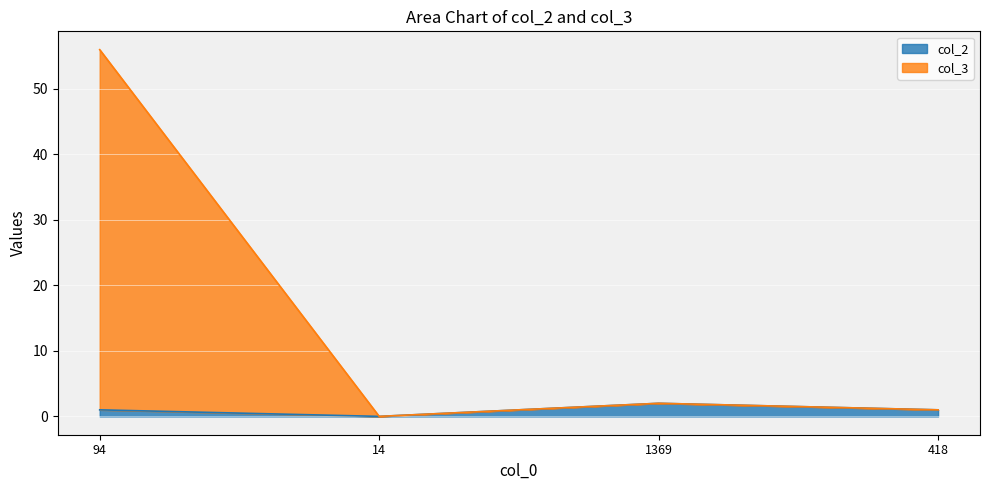

What is the label of the 2nd point from the left?

14